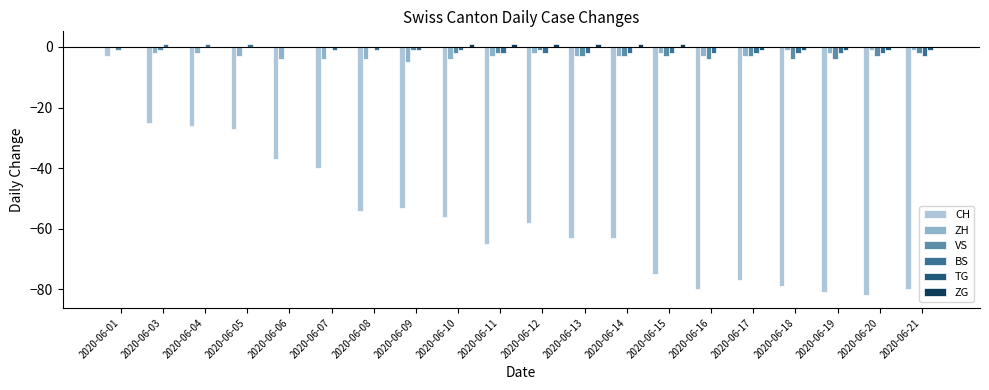

What is the difference between the maximum and minimum values in the VS series?

4